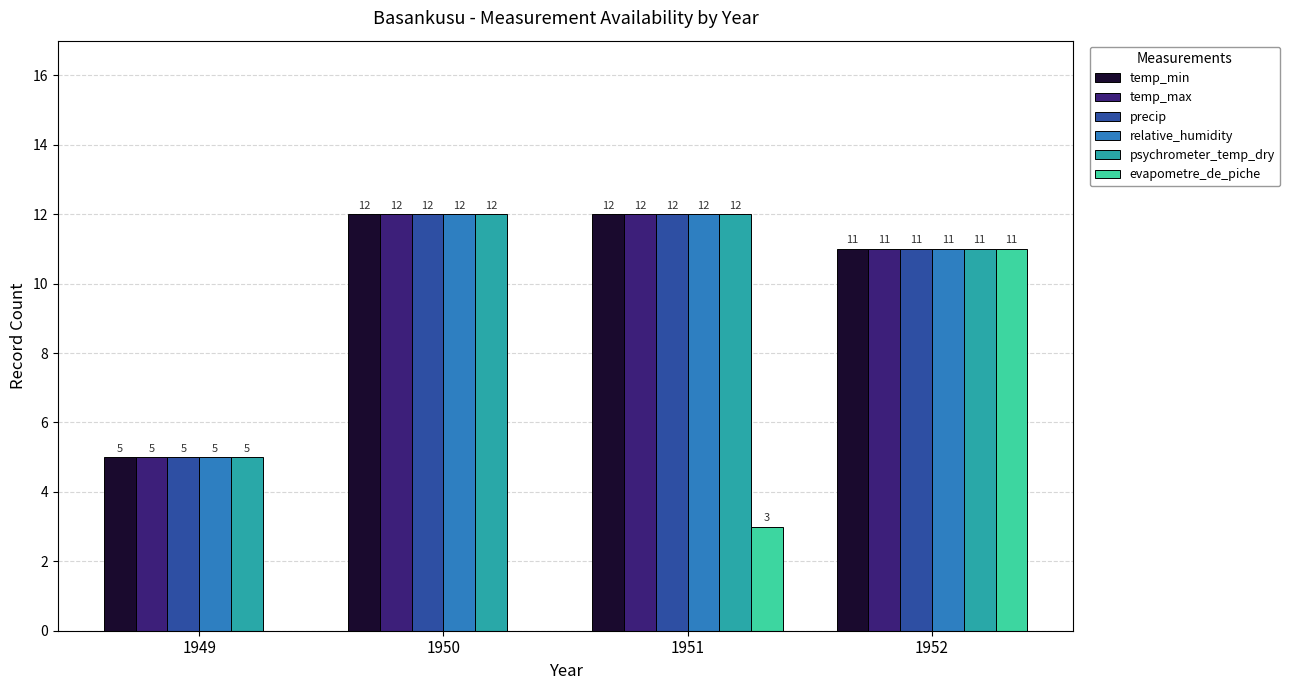

What is the sum of the temp_max values at 1950 and 1952?

23